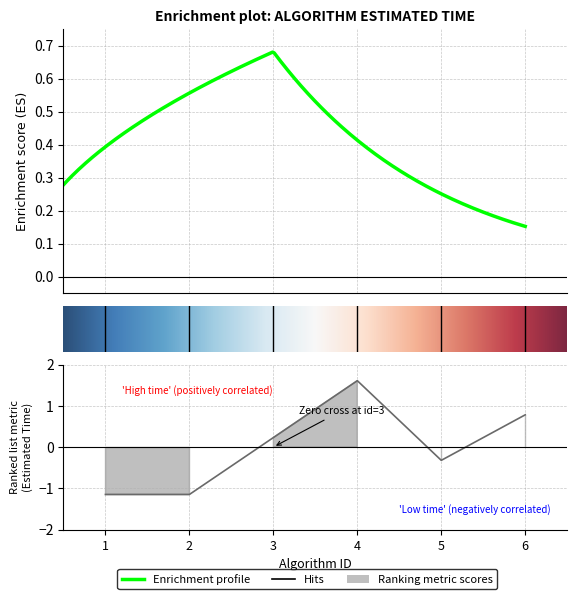

Between 1 and 5, which is larger?

5